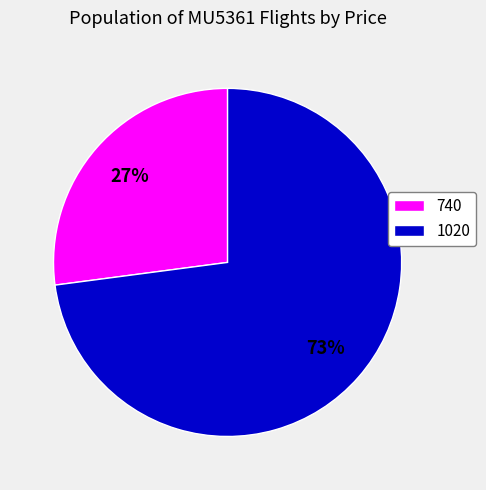

Which slice is the smallest?

740